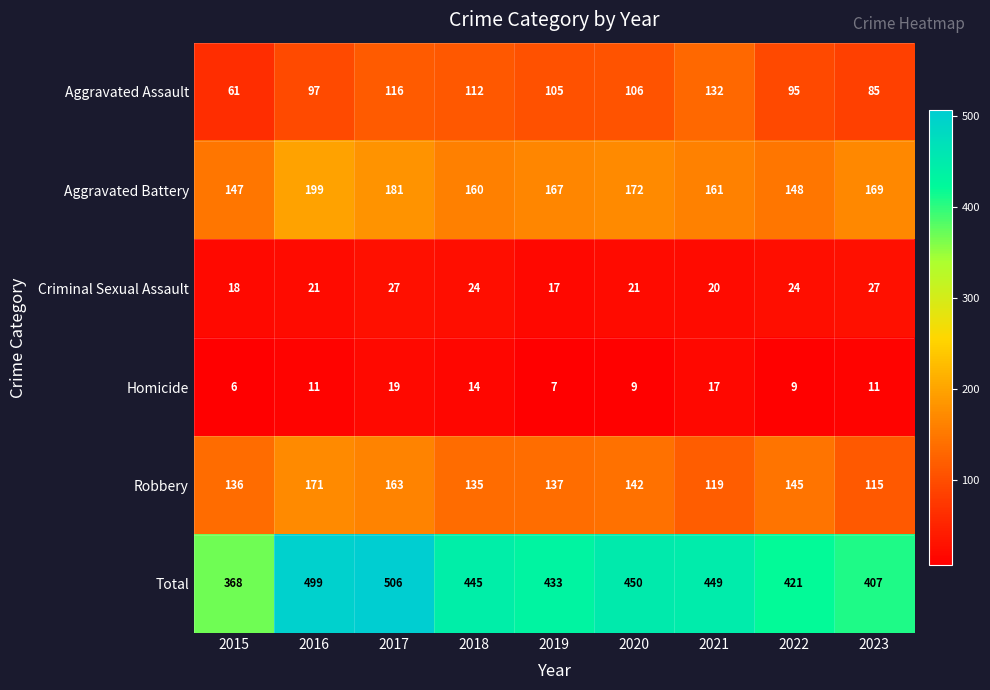

What is the total value across all series at 2020?

900